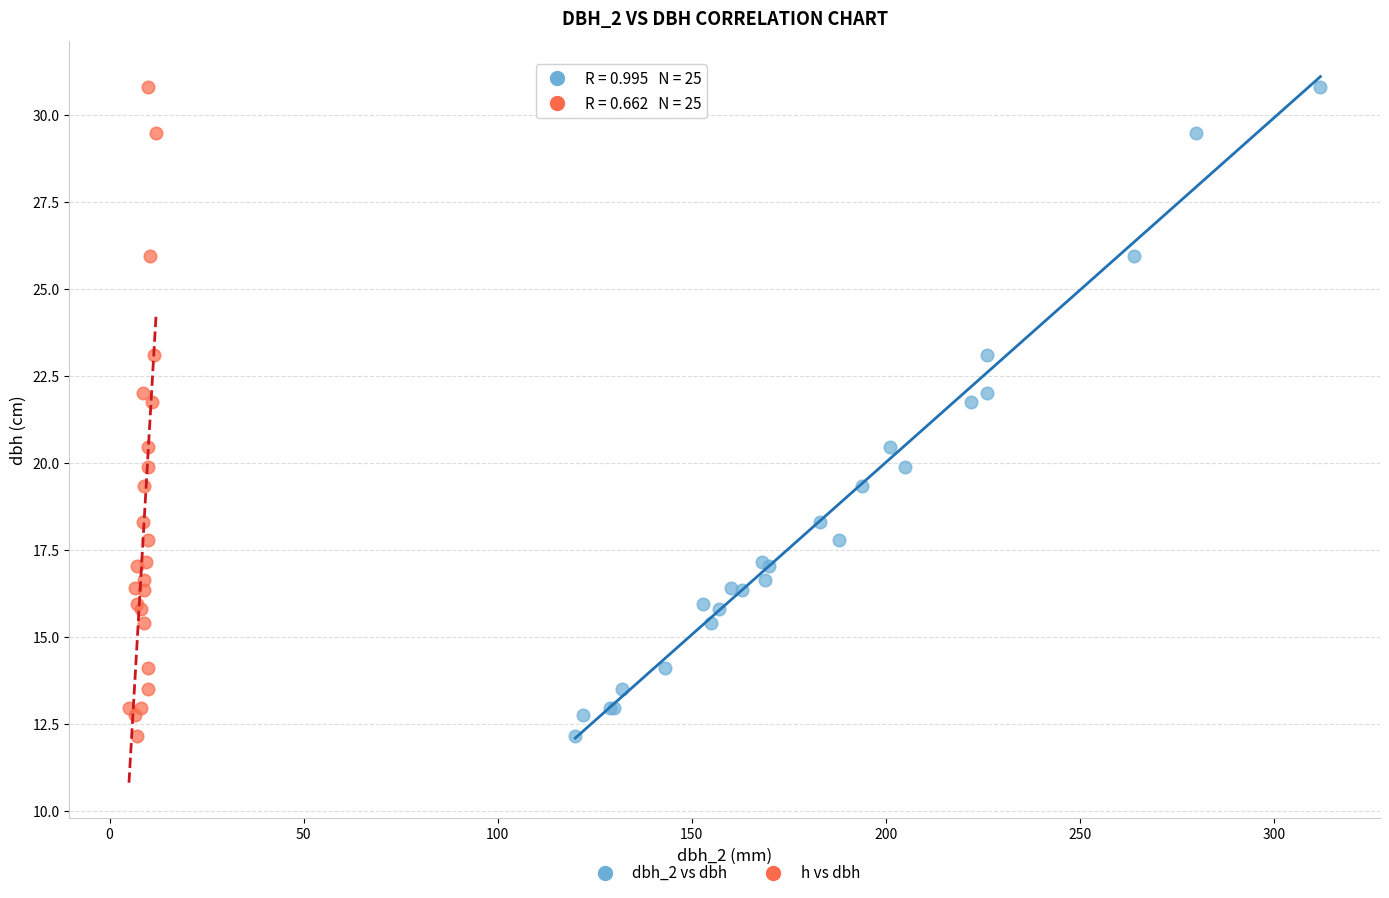

What are all the series names shown in the legend?

dbh_2 vs dbh, h vs dbh